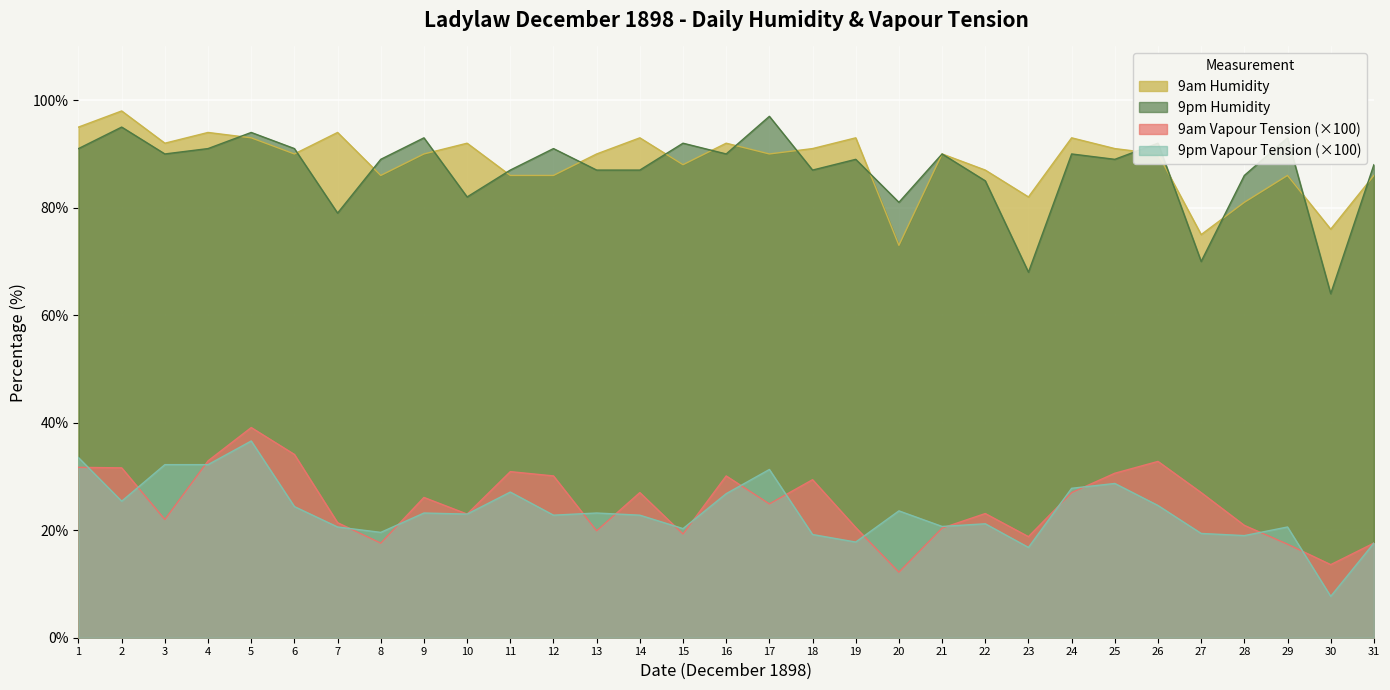

At which category does 9pm Humidity reach its first local valley?

3